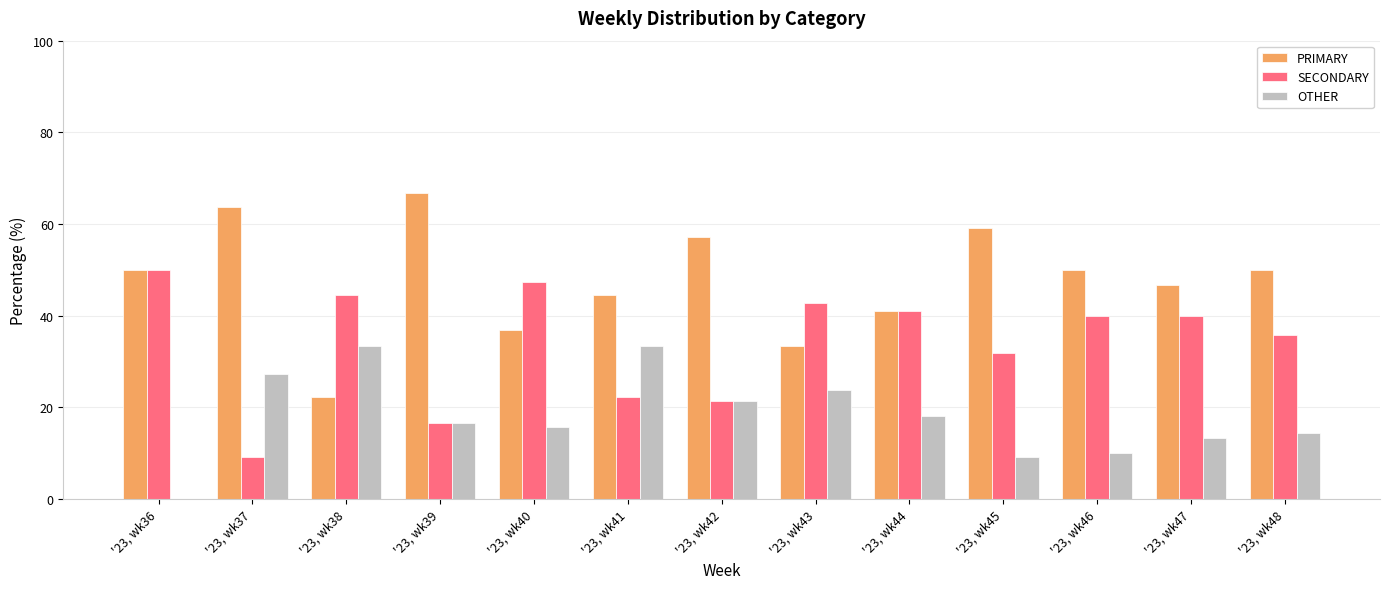

What is the maximum value shown in the chart?

66.7